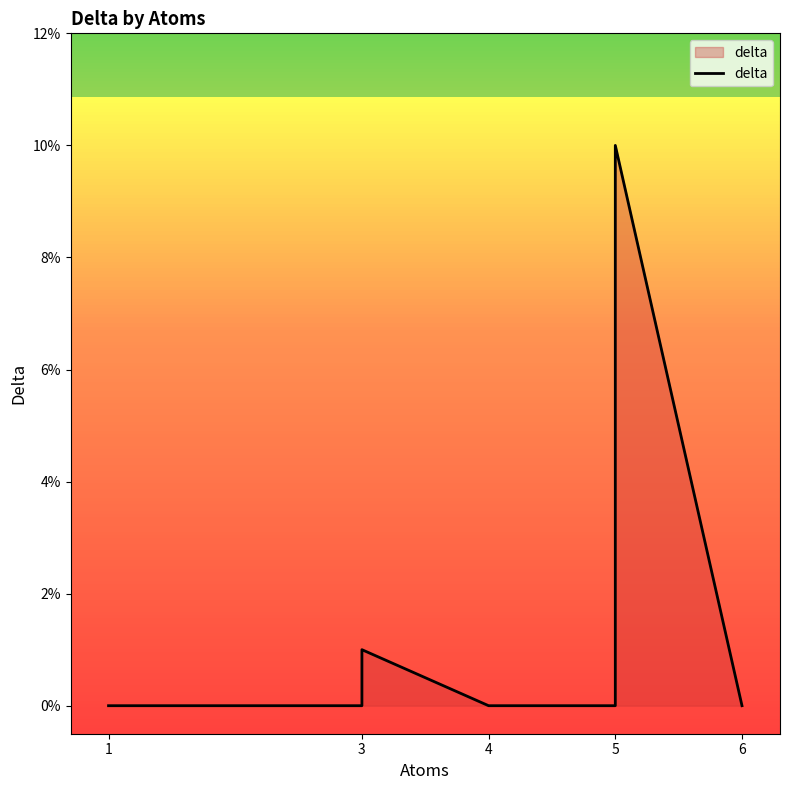

What is the label of the 5th point from the left?

6